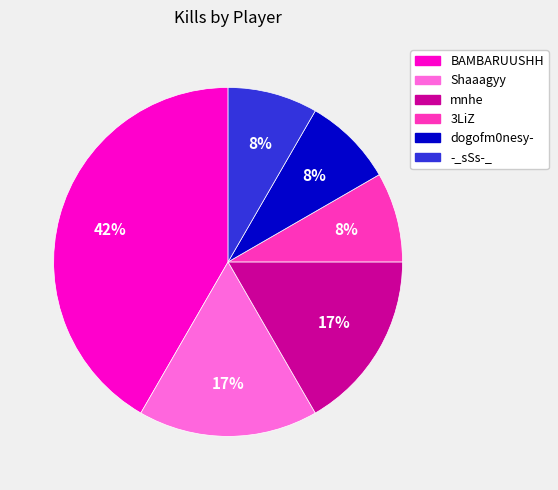

Is there any slice that represents more than half of the pie?

No